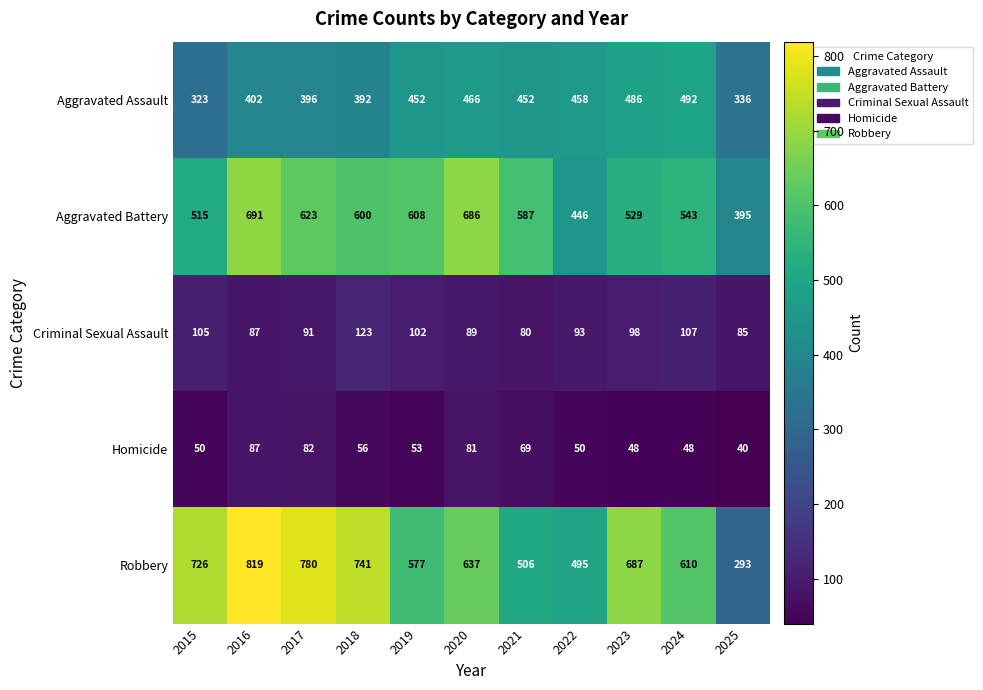

Rank the series by their maximum value, from lowest to highest.

Homicide, Criminal Sexual Assault, Aggravated Assault, Aggravated Battery, Robbery